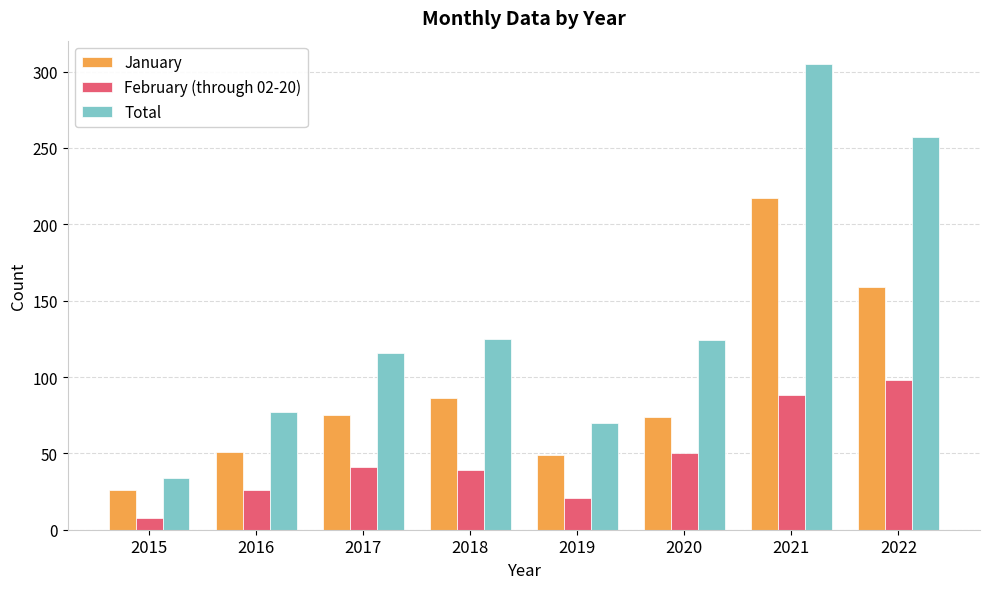

Is the value of February (through 02-20) at 2017 greater than the value of Total at 2017?

No